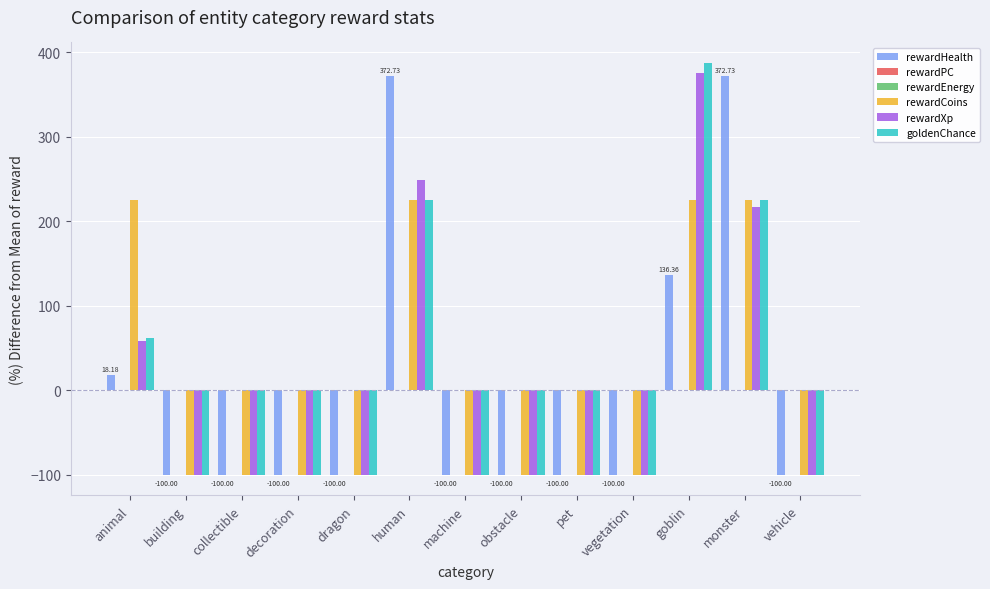

At which category is the sum across all series the highest?

goblin